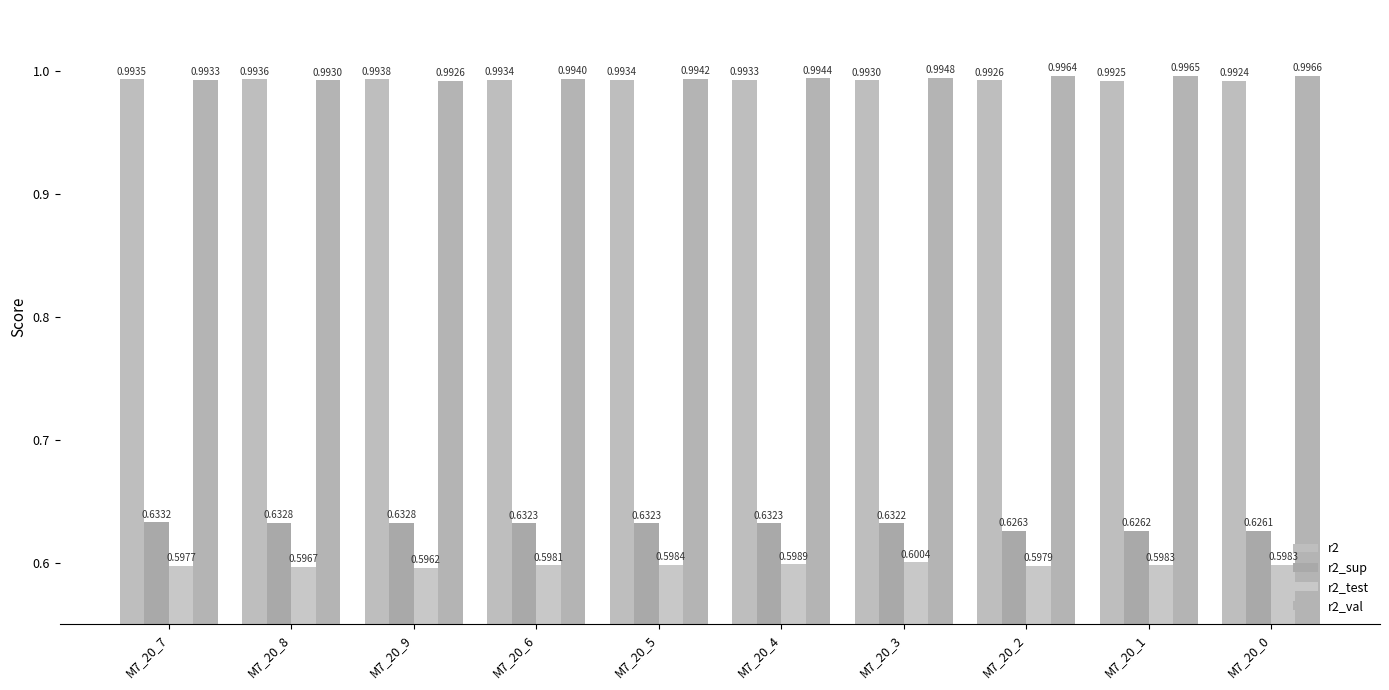

What is the total value across all series at M7_20_2?

3.2